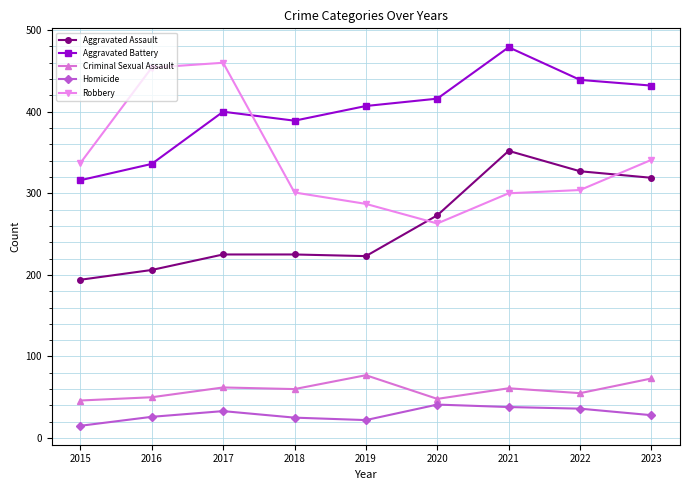

The value of Aggravated Battery at 2020 is 416. True or false?

True